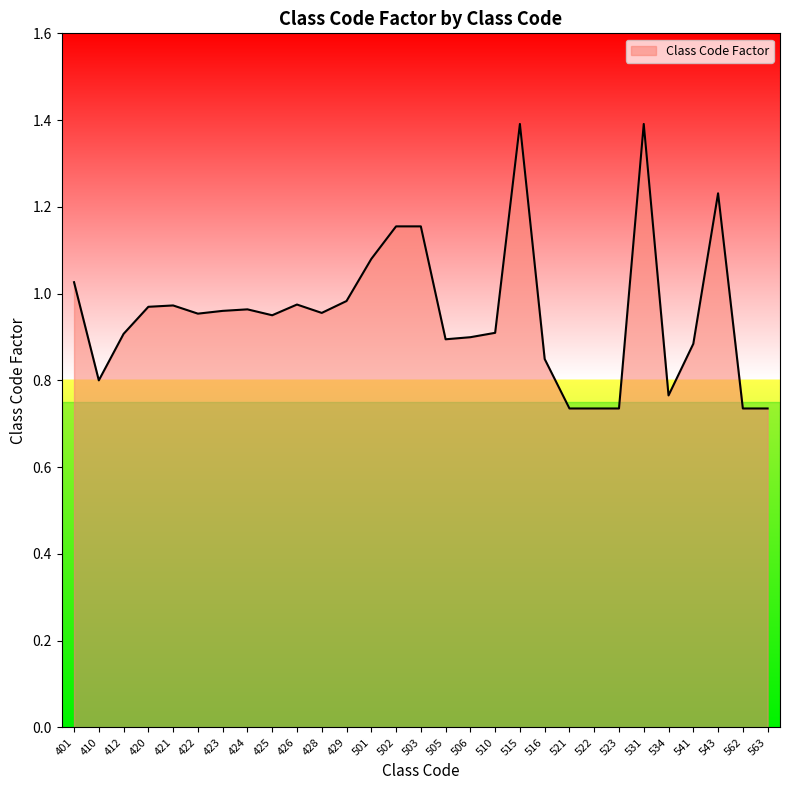

What is the change in value from 425 to 501?

+0.1